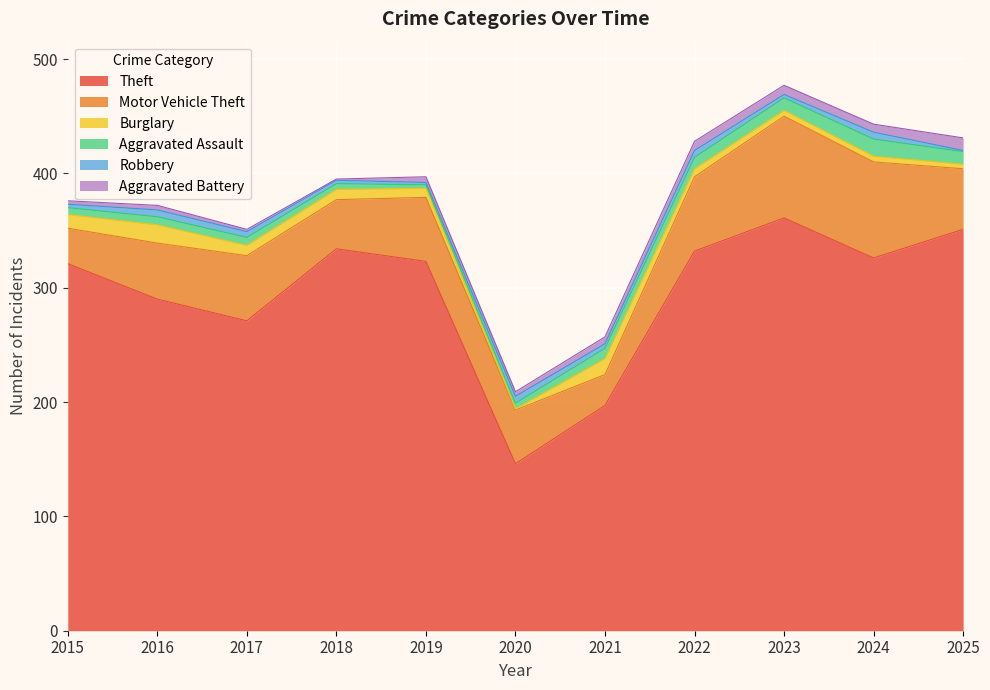

What are all the series names shown in the legend?

Theft, Motor Vehicle Theft, Burglary, Aggravated Assault, Robbery, Aggravated Battery